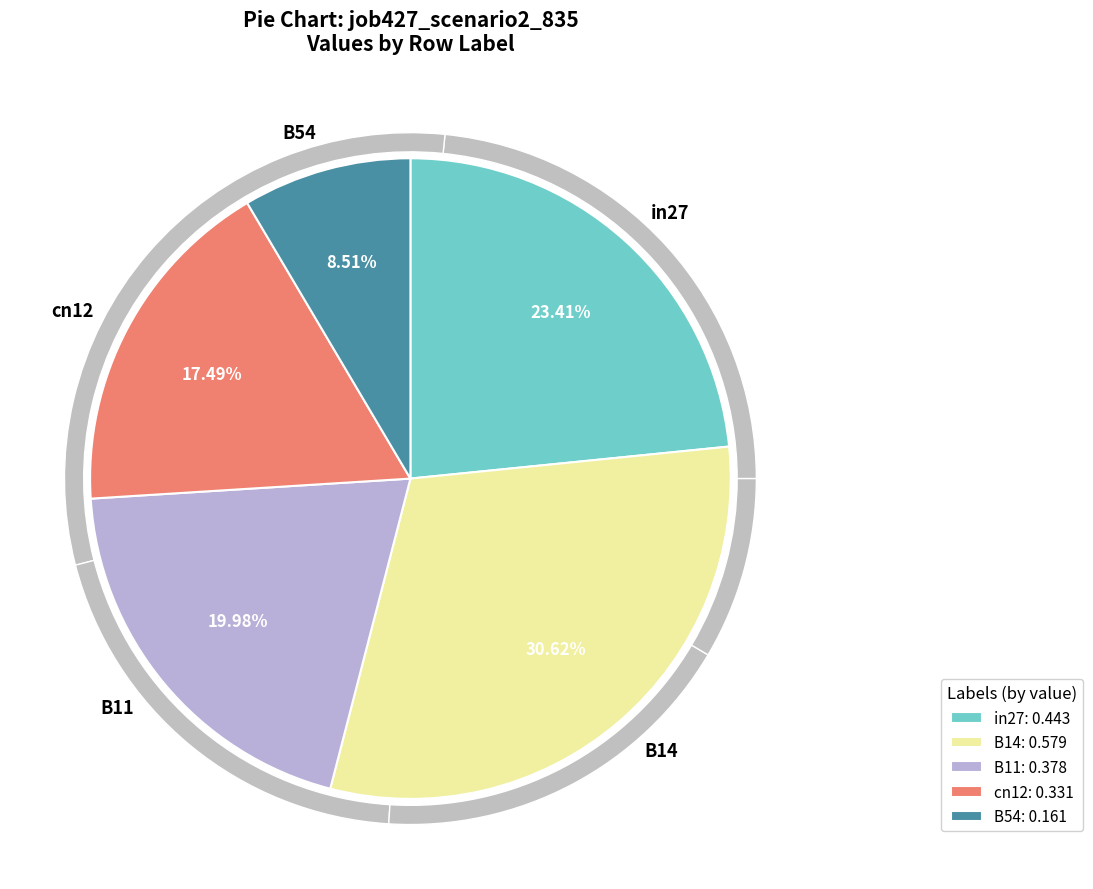

What is the change in value from in27 to B14?

+0.1